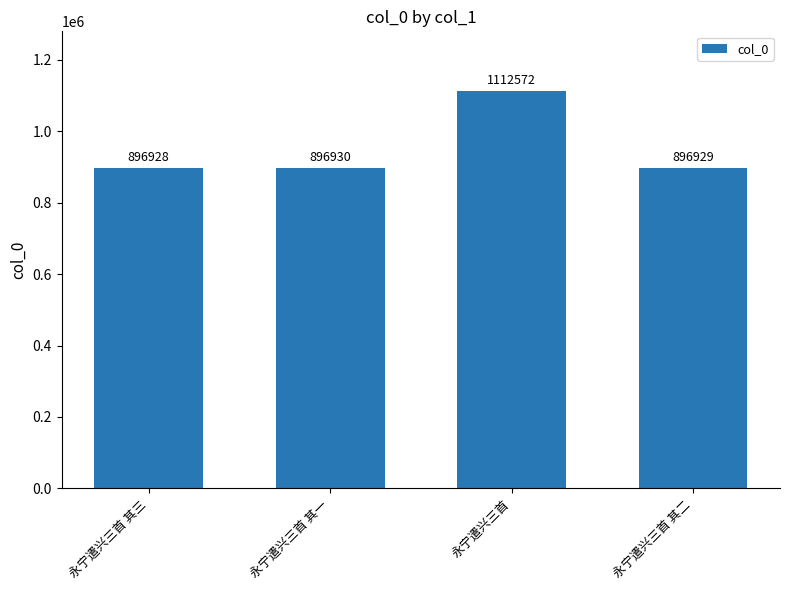

Reading left to right, extract all data points from this chart.

永宁遣兴三首 其三=896928	永宁遣兴三首 其一=896930	永宁遣兴三首=1112572	永宁遣兴三首 其二=896929